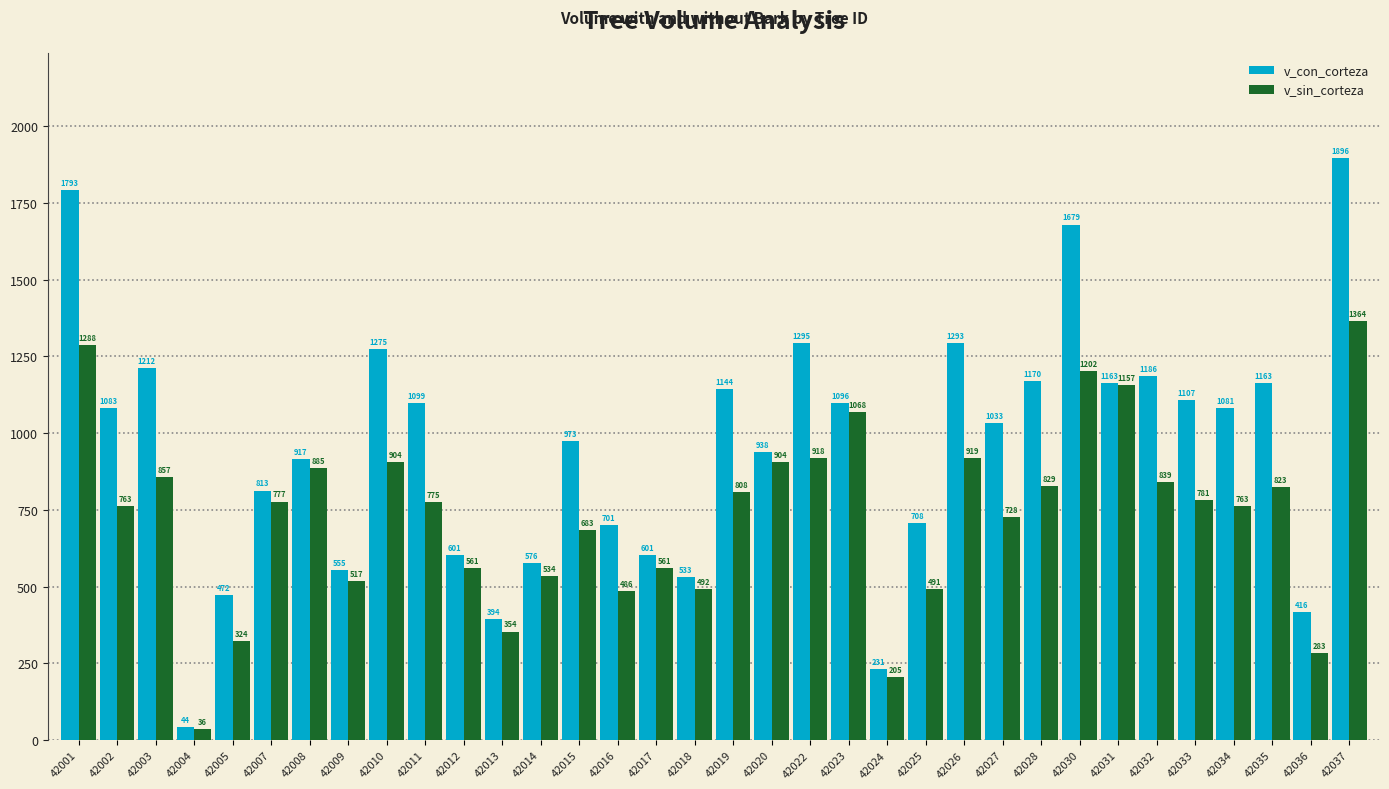

What are all the series names shown in the legend?

v_con_corteza, v_sin_corteza